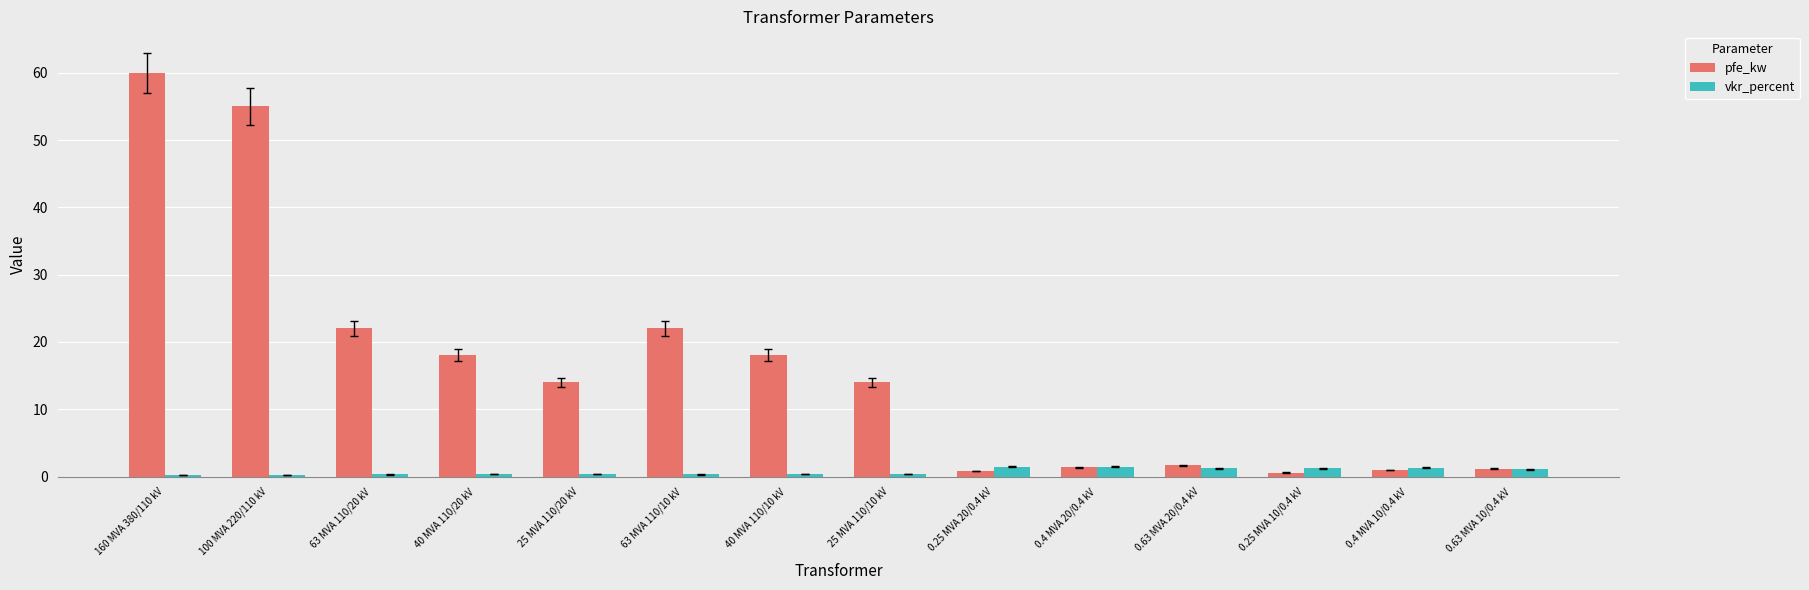

List the series in order of their peak value, highest first.

pfe_kw, vkr_percent